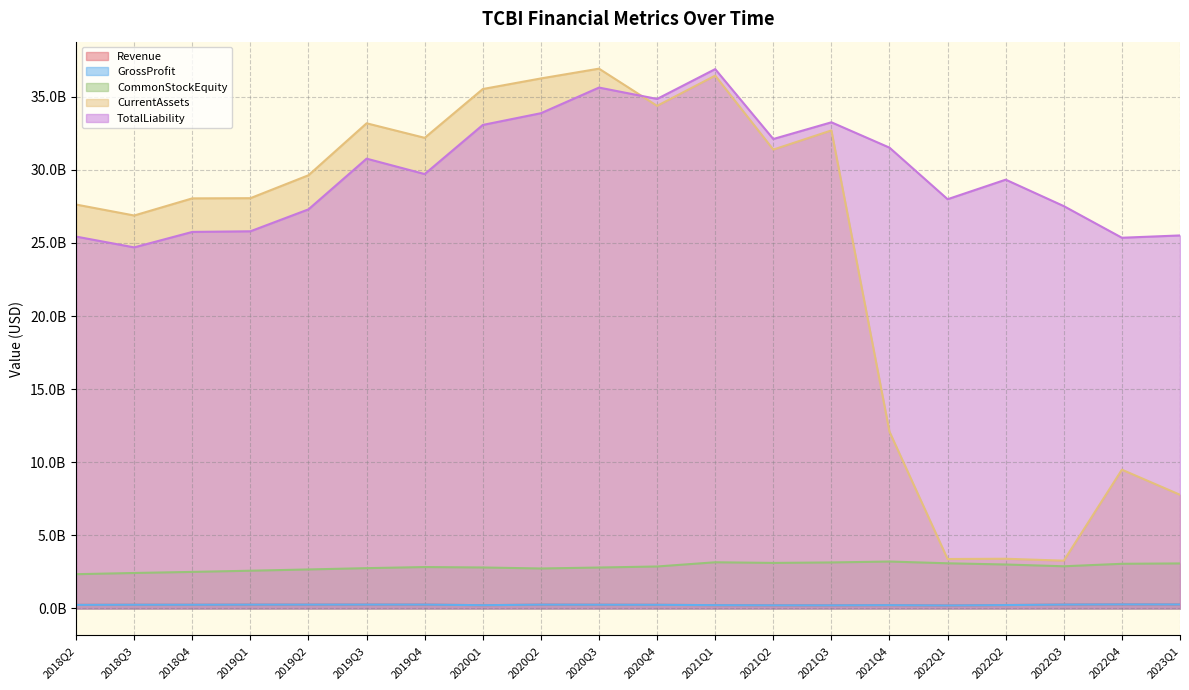

True or false: TotalLiability has a value of 27522738000 at 2022Q3.

True